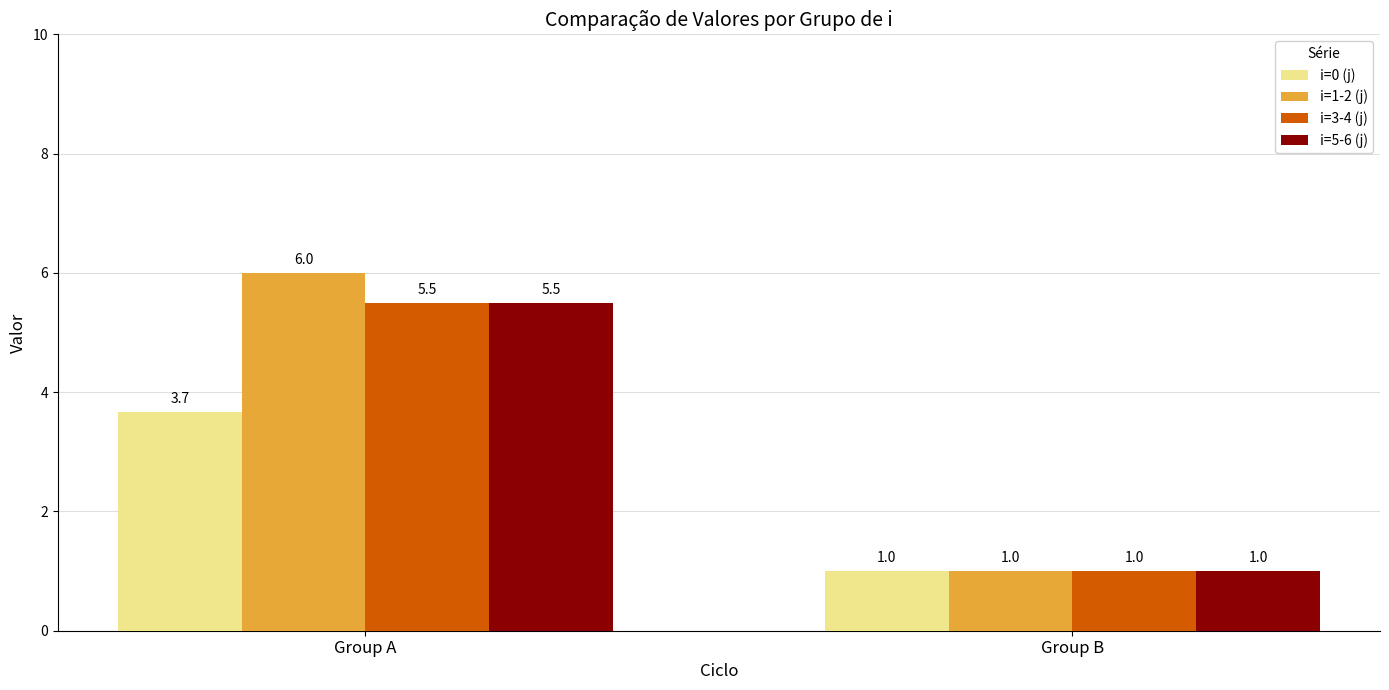

What is the difference between the maximum and minimum values in the i=5-6 (j) series?

4.5